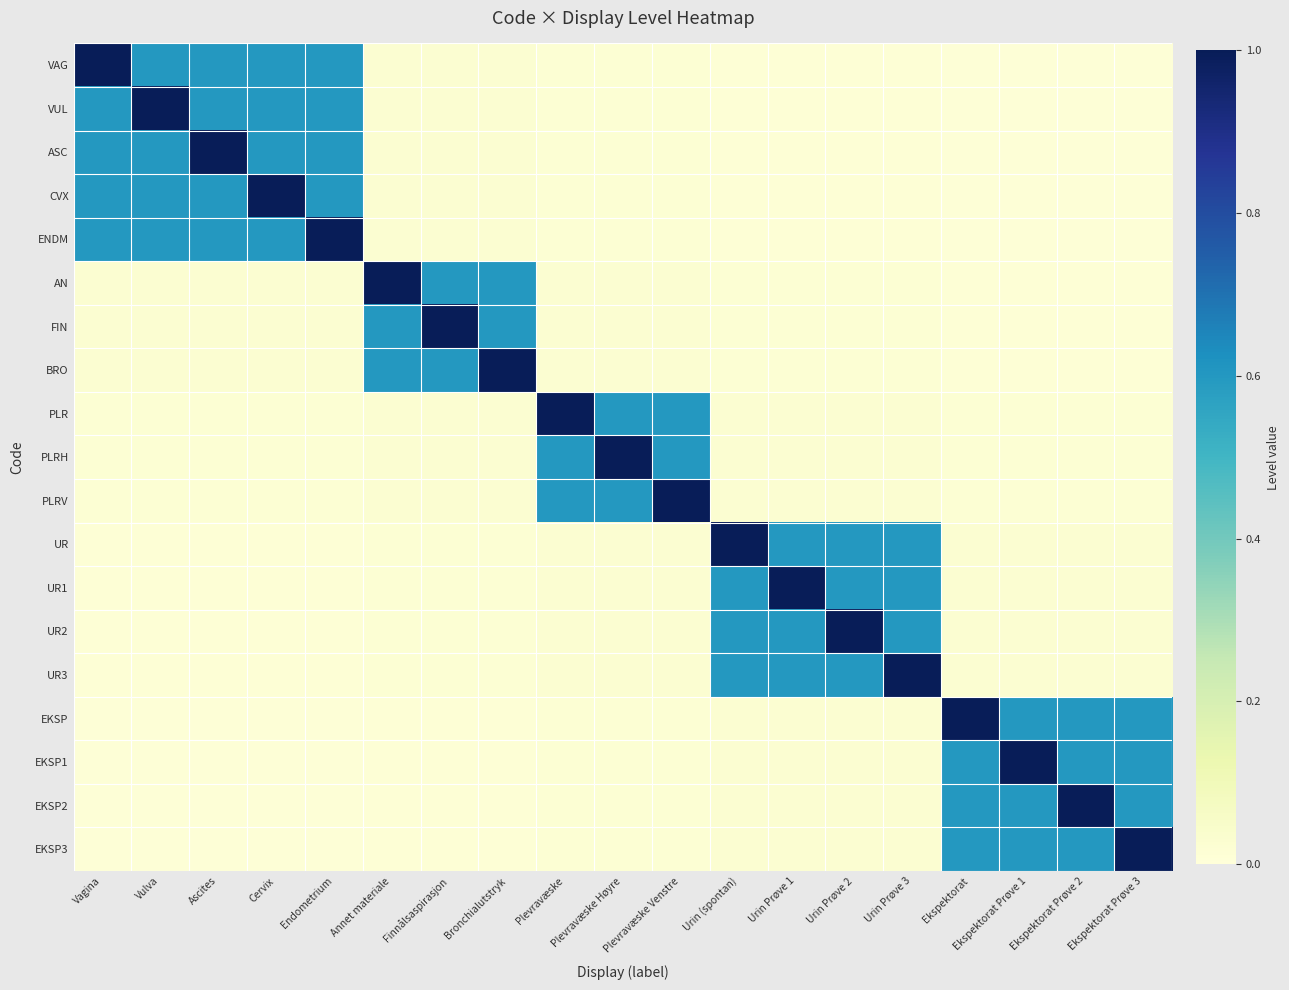

Which series has the largest total across all categories?

VAG